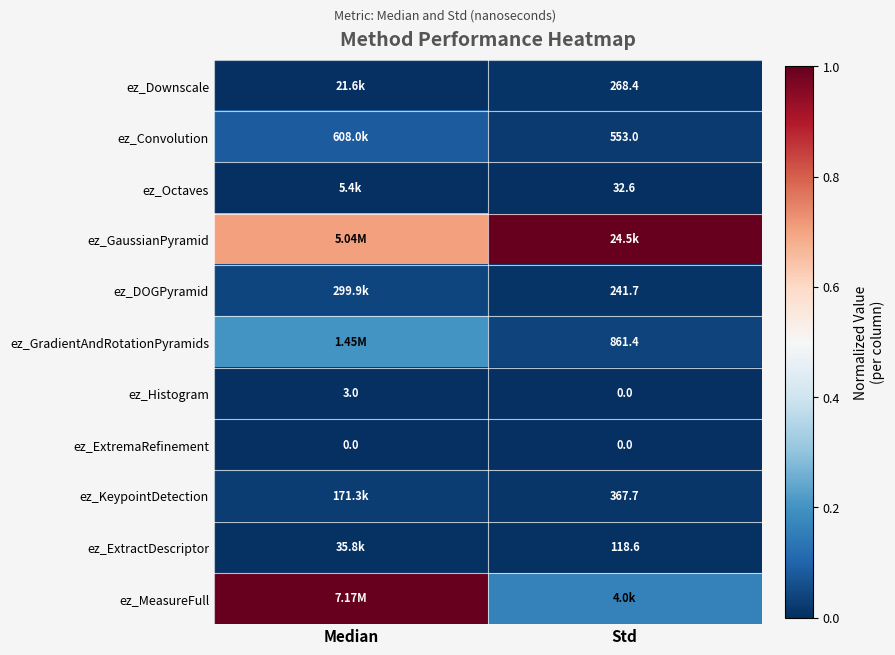

Where is ez_Histogram nearest to the value 1?

Std